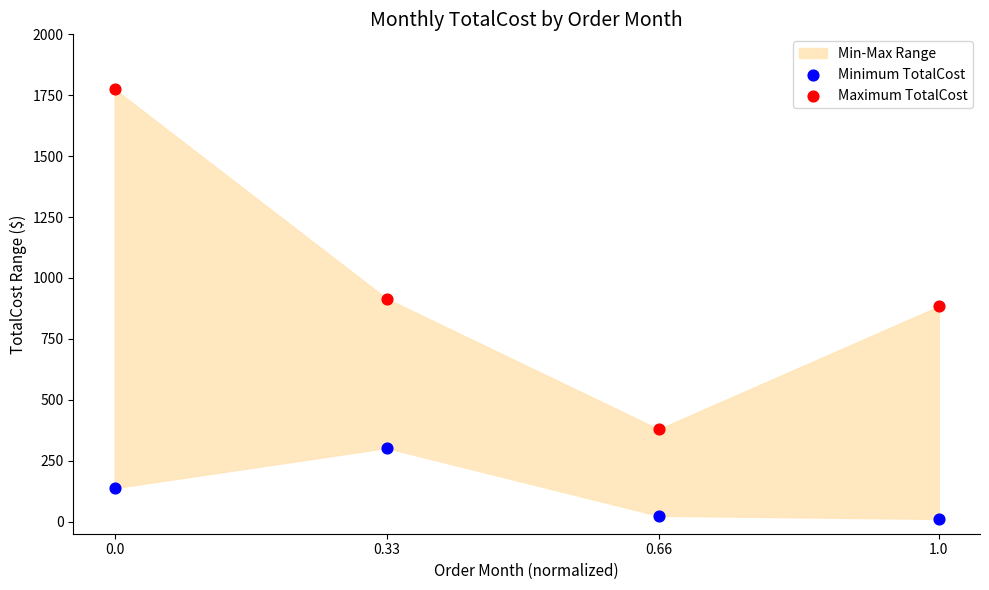

Which series contains the lowest Y value?

Minimum TotalCost